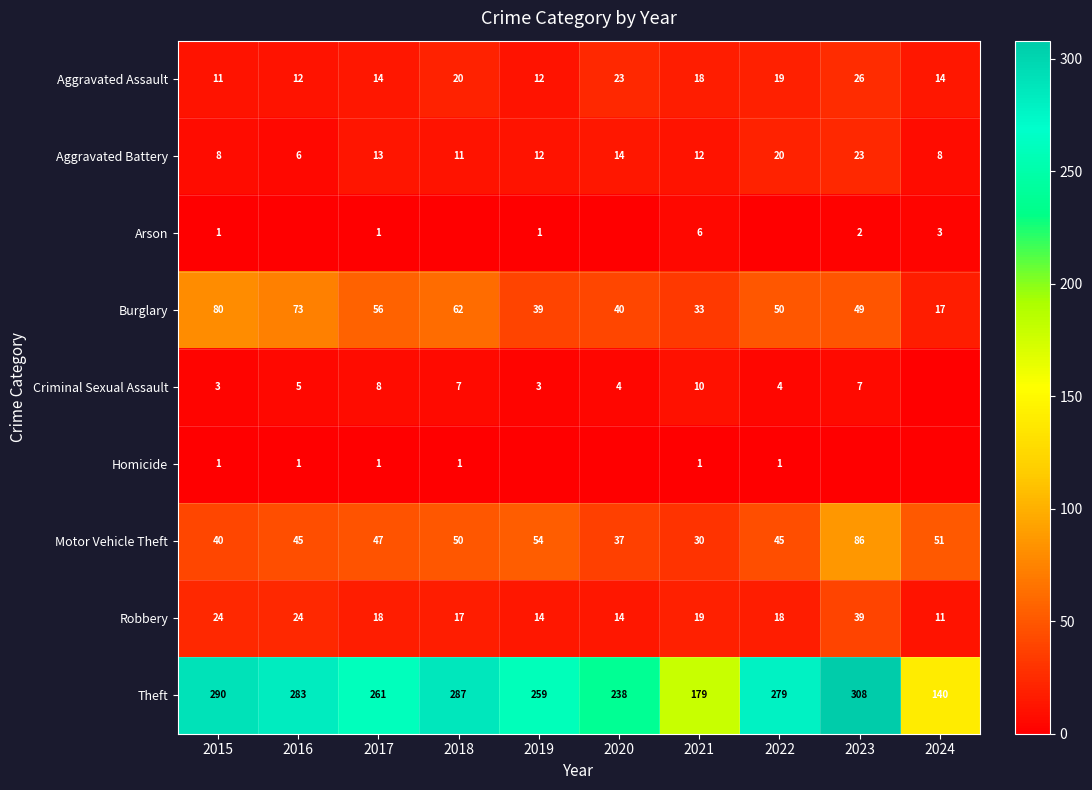

What is the maximum value for Aggravated Battery?

23